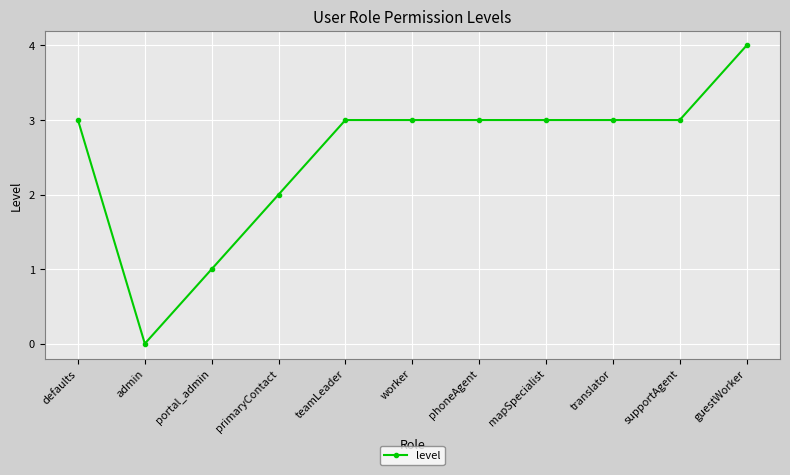

What is the ratio of the value at teamLeader to the value at worker?

1.0